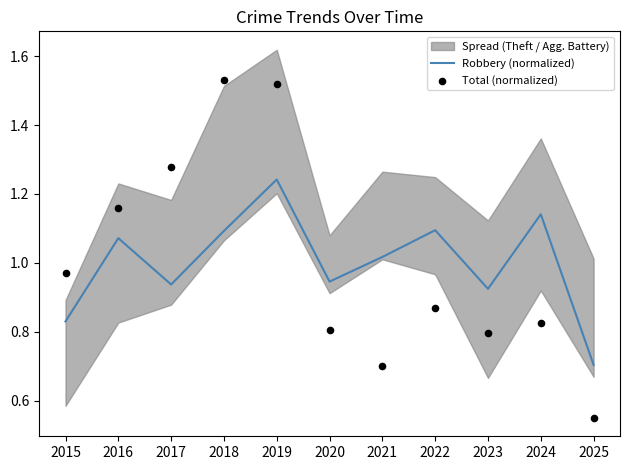

At which category is the sum across all series the highest?

2019